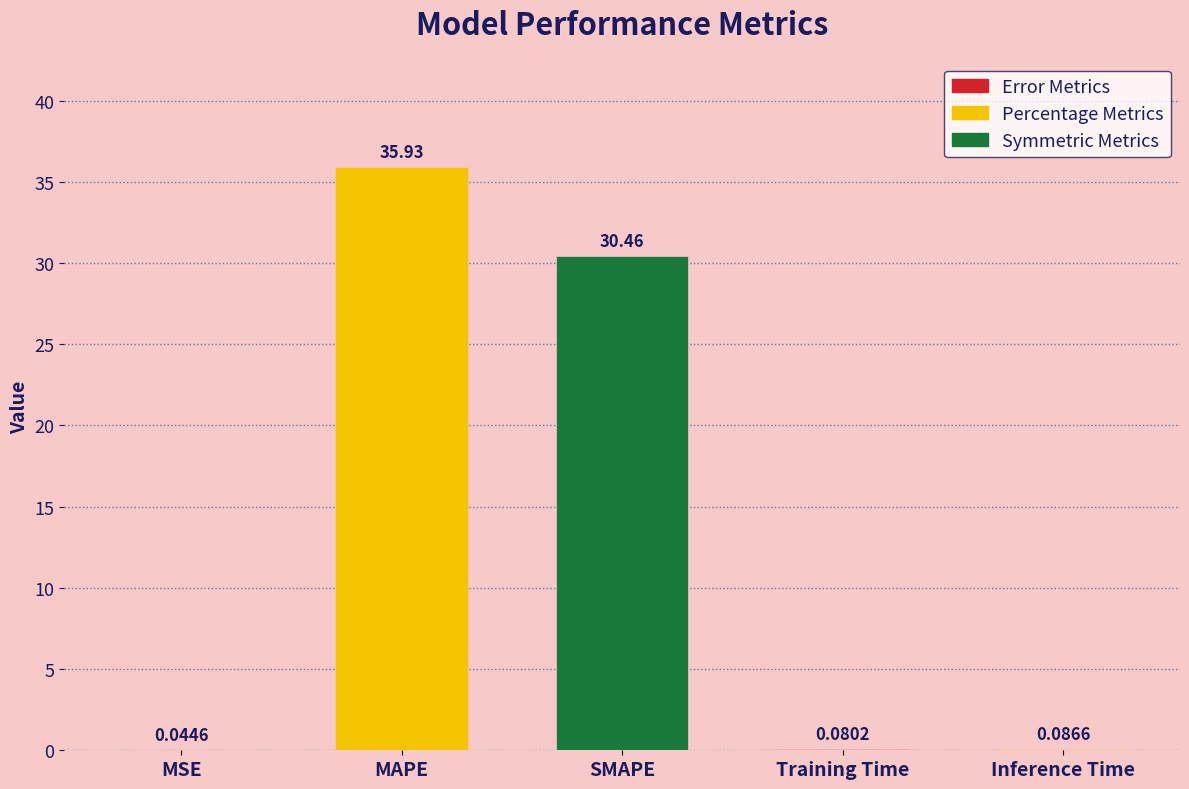

Which category has the highest value across all series?

MAPE